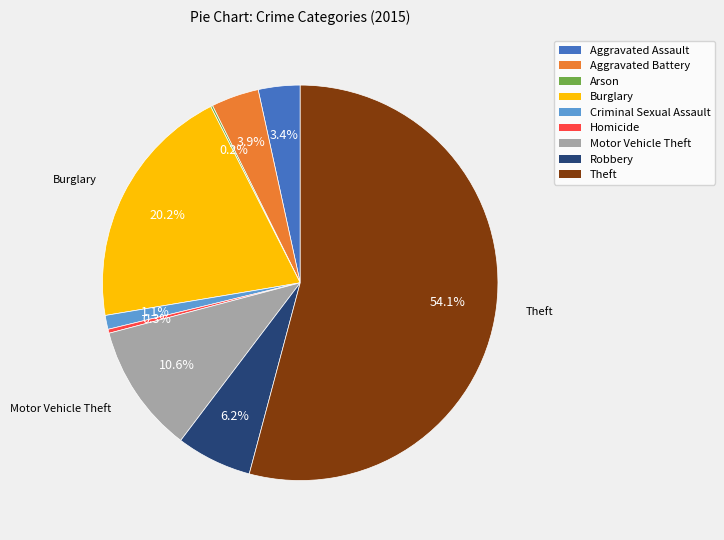

Which slice is the largest?

Theft